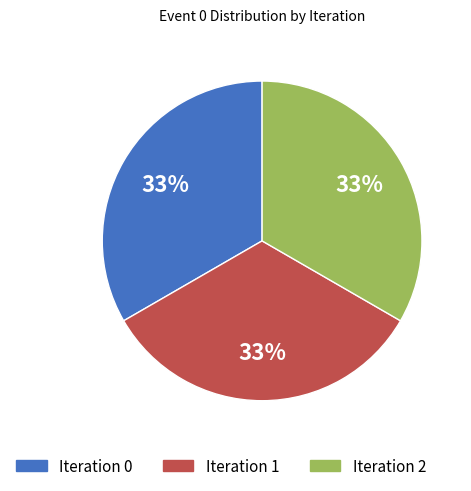

Is it true that Iteration 1 is 45% of the pie?

False